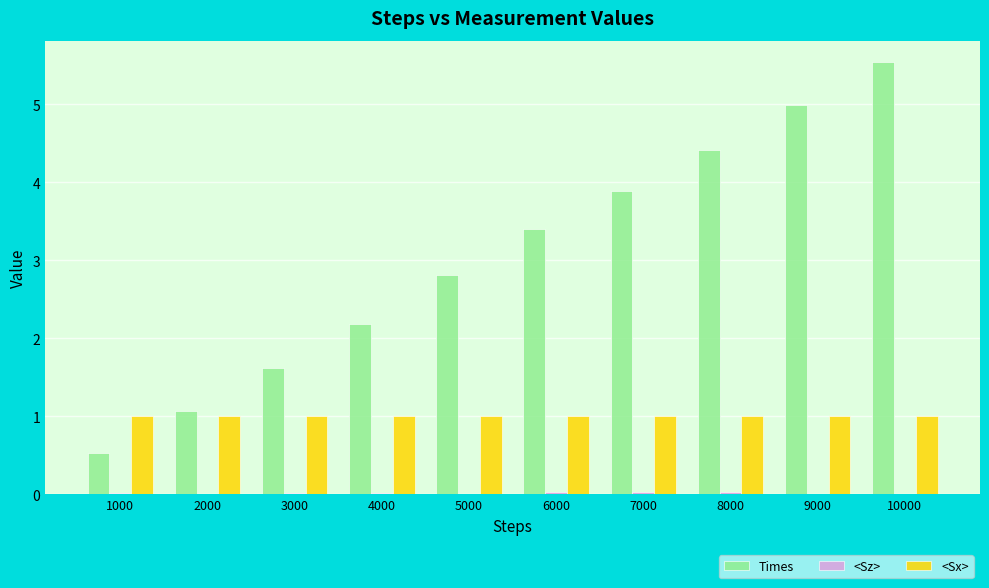

Which series changed the most between 4000 and 10000?

Times